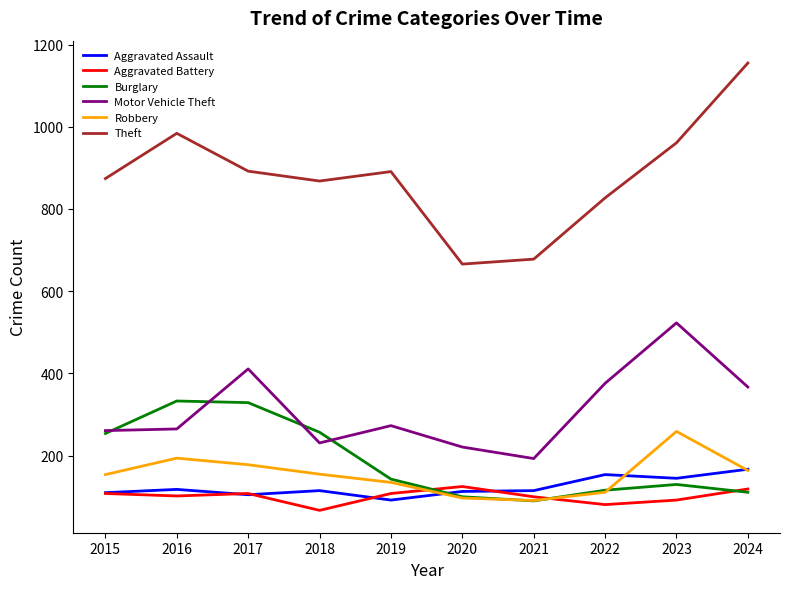

What is the approximate value of Aggravated Battery at 2024, to the nearest 10?

120